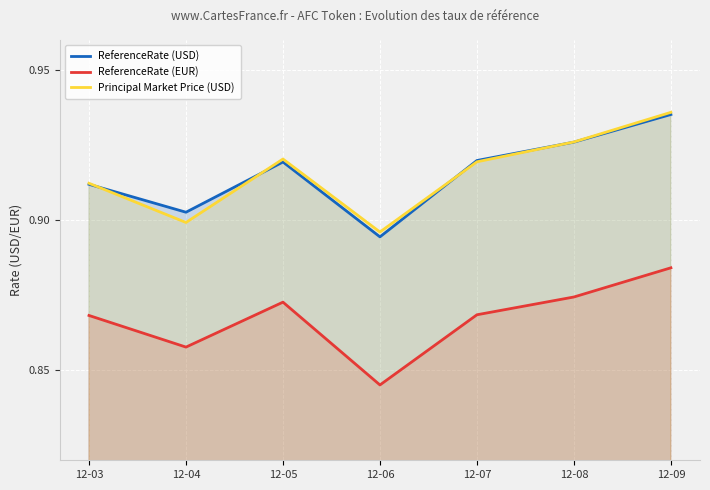

True or false: ReferenceRate (EUR) and ReferenceRate (USD) cross at least once.

False